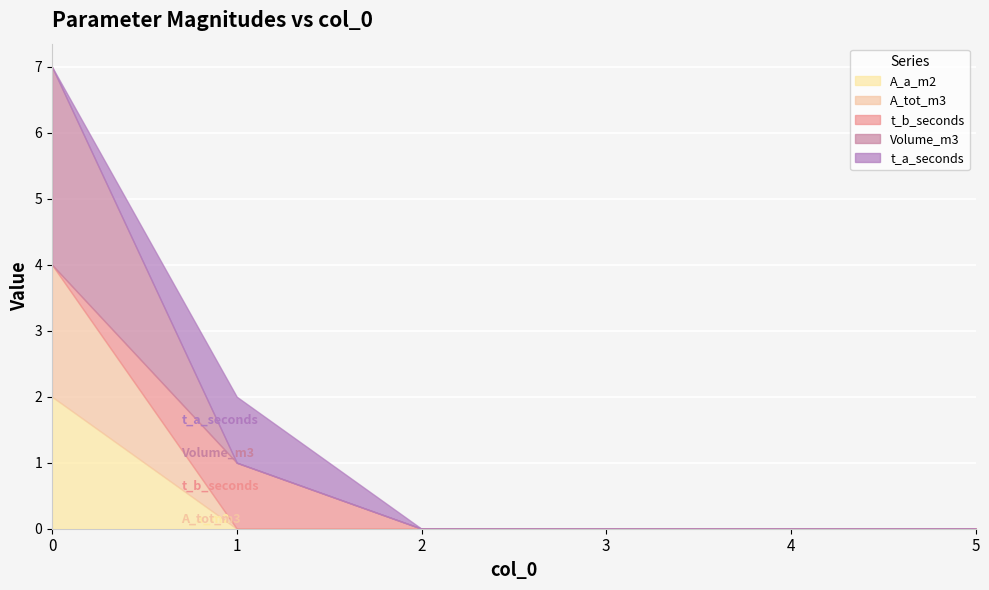

Which series has the largest range (max minus min)?

Volume_m3